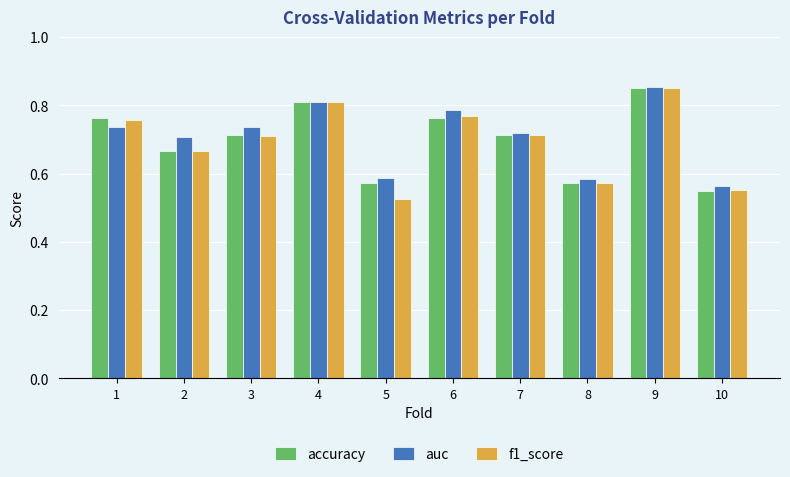

True or false: f1_score has a value of 0.4 at 1.

False